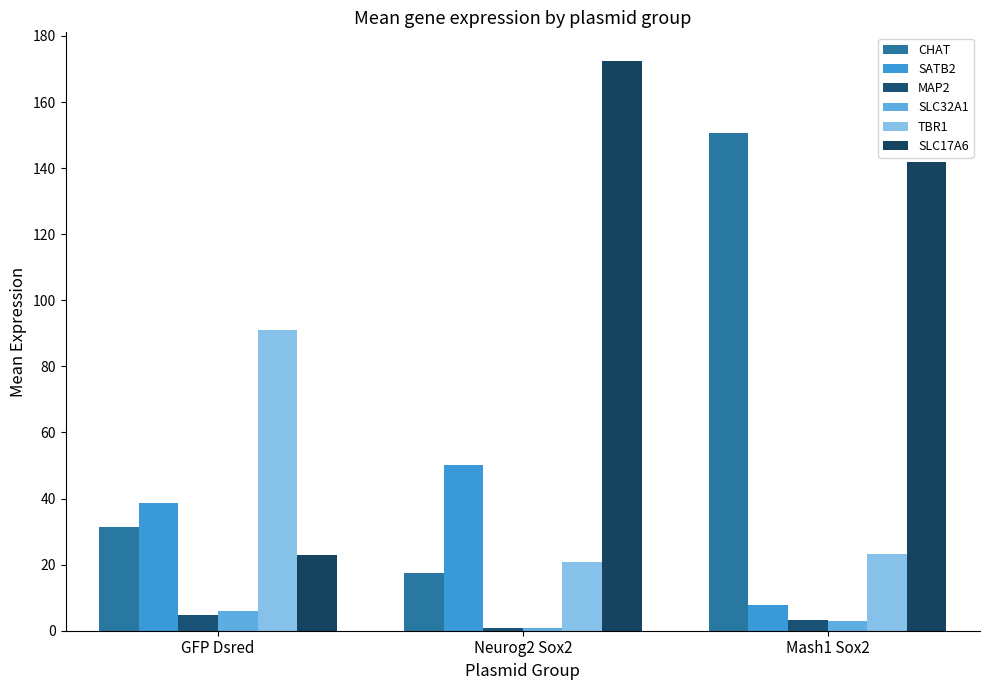

Rank the series by their maximum value, from highest to lowest.

SLC17A6, CHAT, TBR1, SATB2, SLC32A1, MAP2